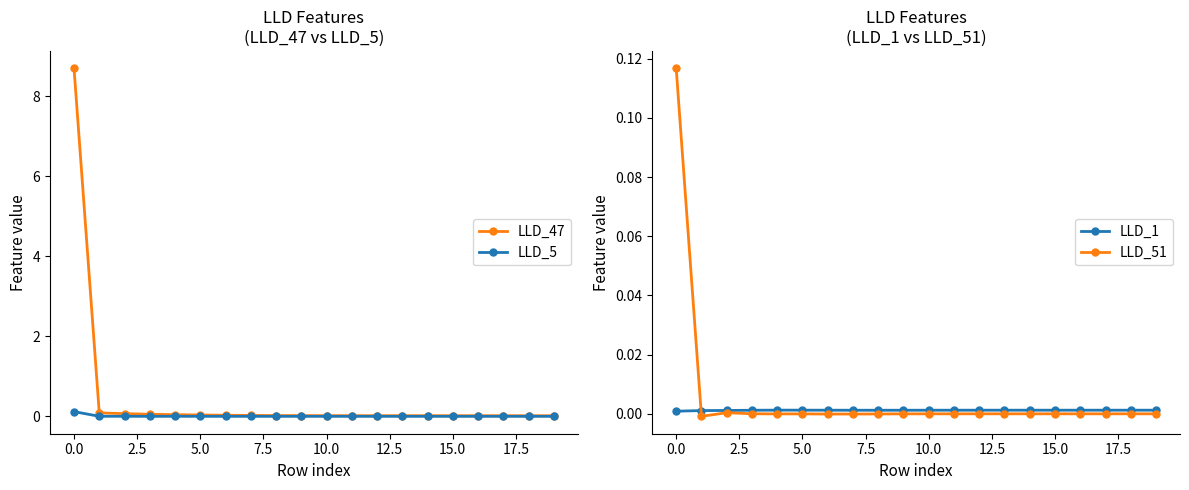

What is the label of the 14th point from the left?

13